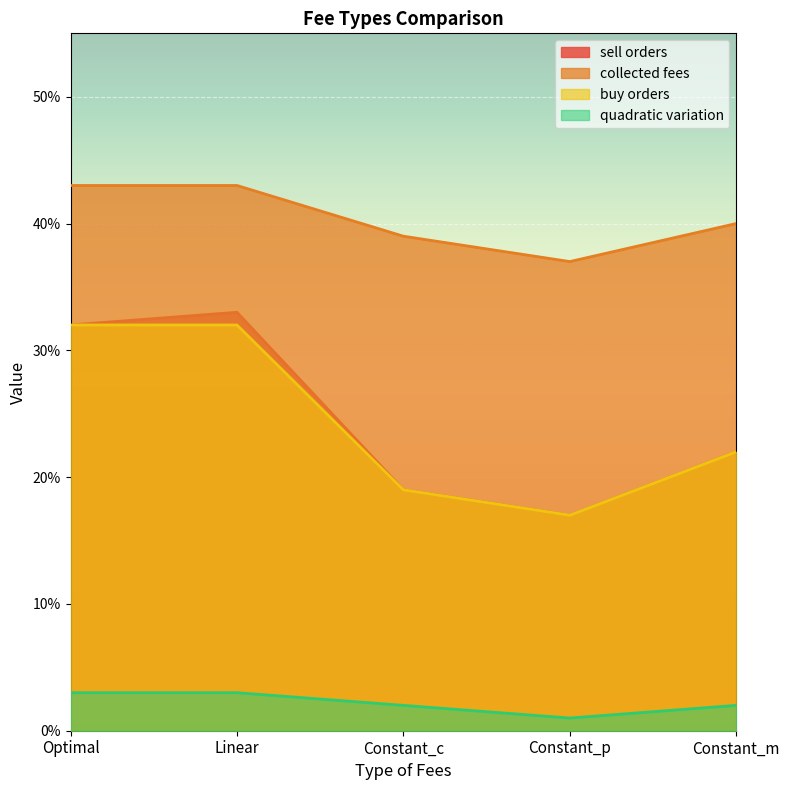

Which series has the largest range (max minus min)?

sell orders